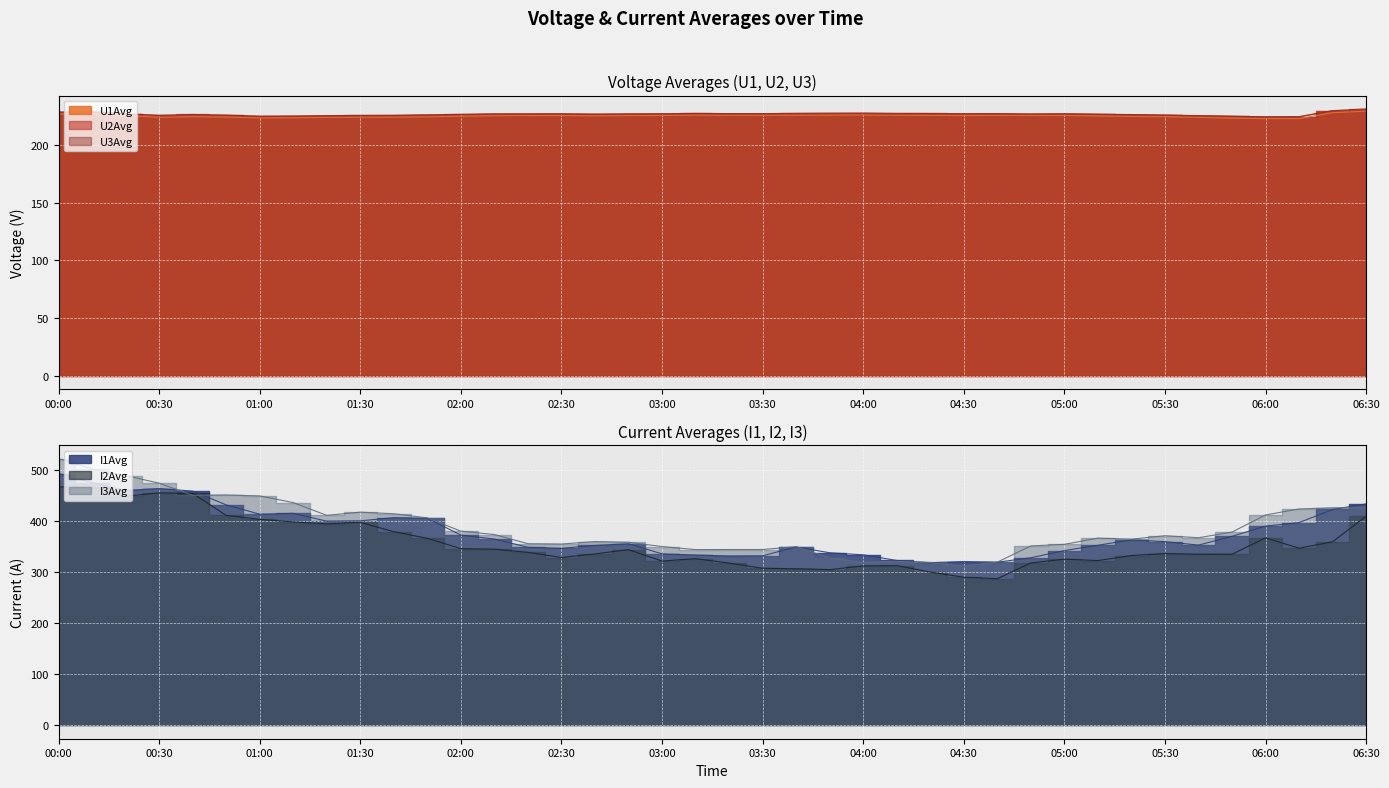

What is the difference between the highest and lowest values at 2025-03-19 00:50:00?

226.7